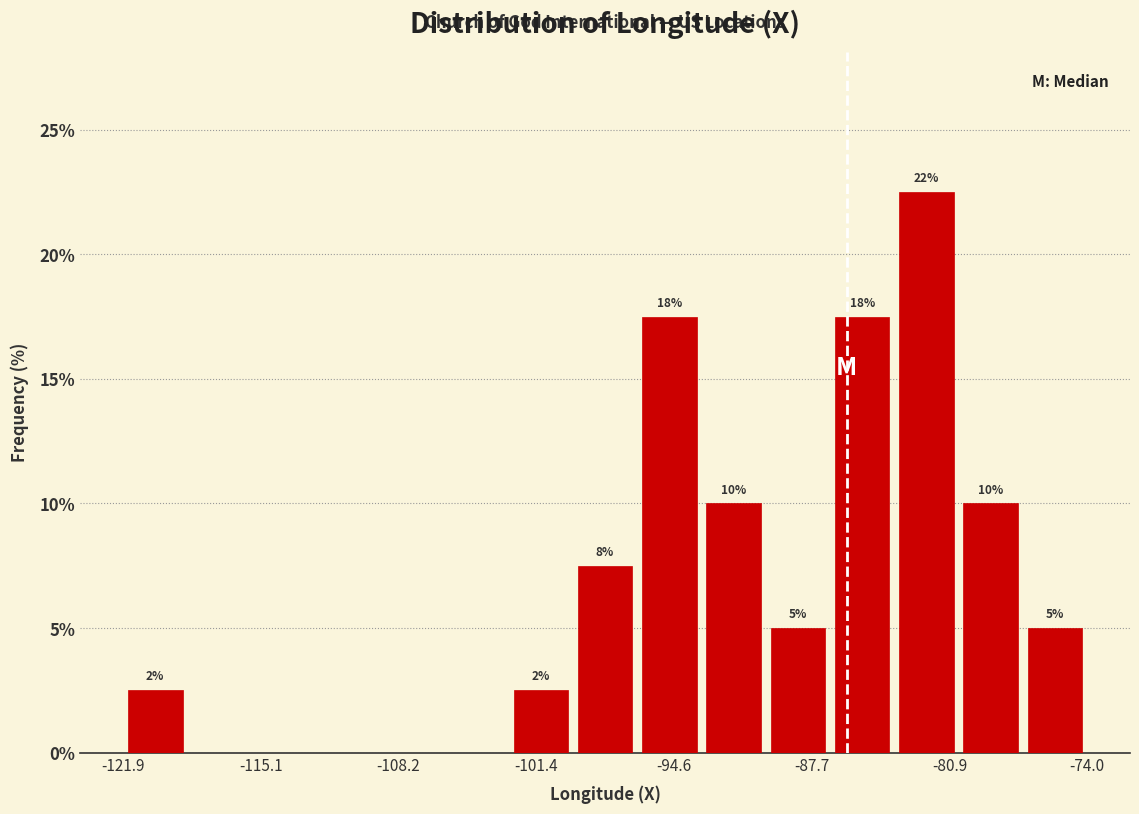

Around what value on the x-axis is the tallest bar? Give the approximate position of its centre, as read against the axis.

-82